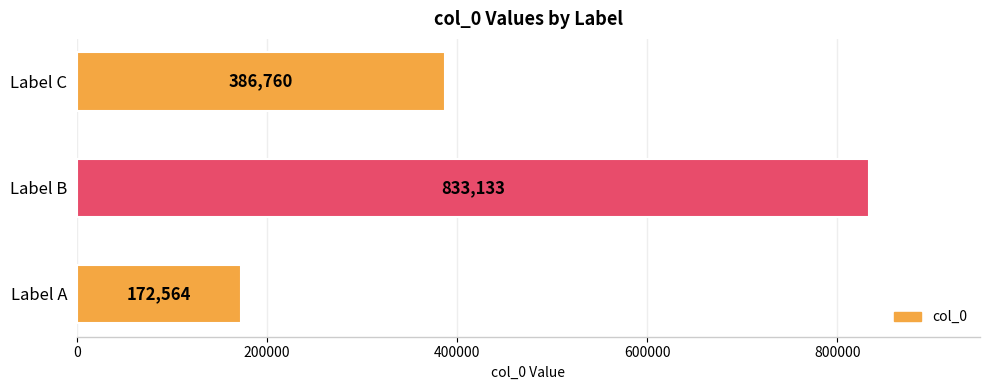

How many values are below 386760?

1